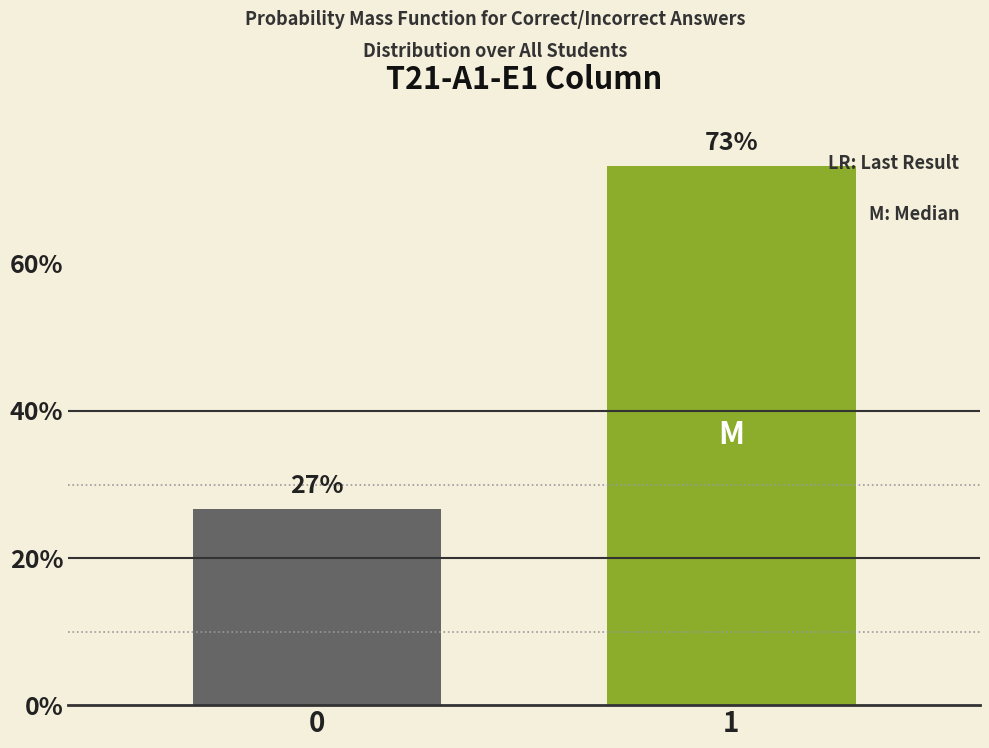

True or false: the data shows 26.7 at 0.

True